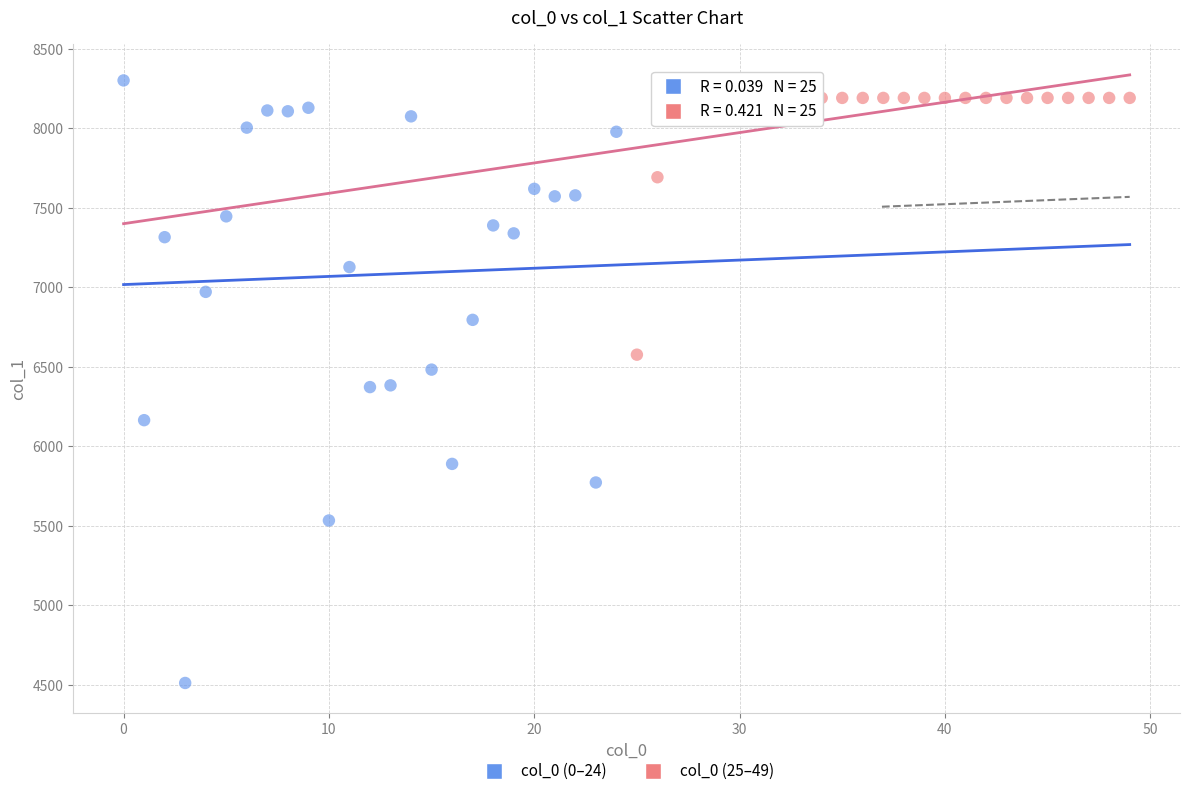

Which series has the largest Y range (max minus min)?

col_0 (0–24)